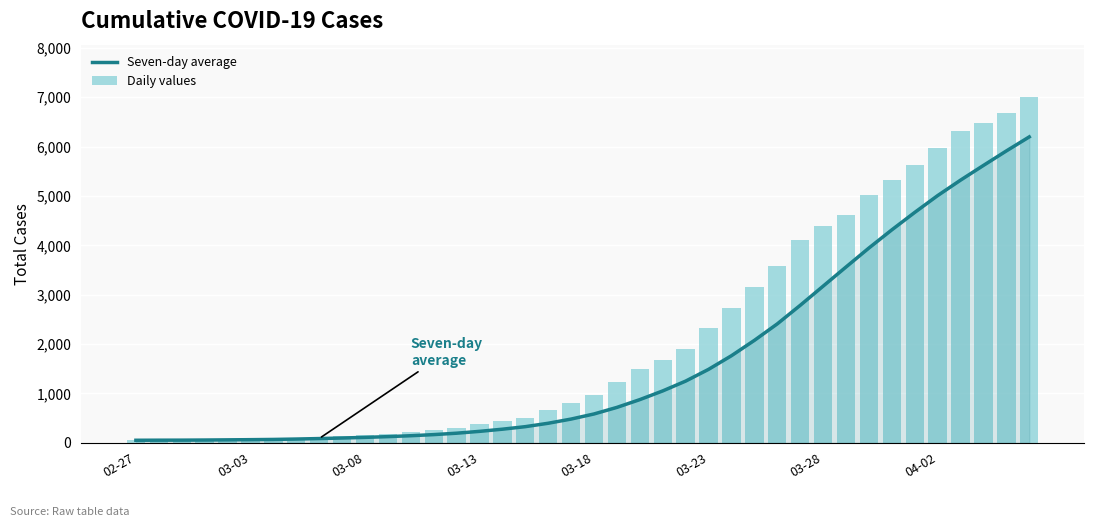

What is the greatest value displayed?

7013.0